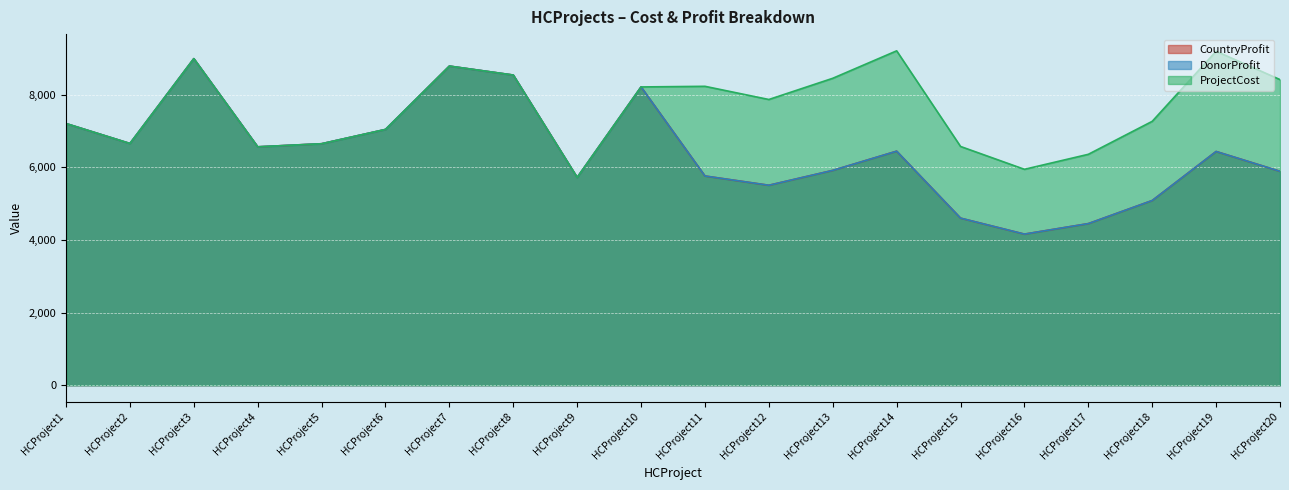

Where is ProjectCost nearest to the value 7464?

HCProject18